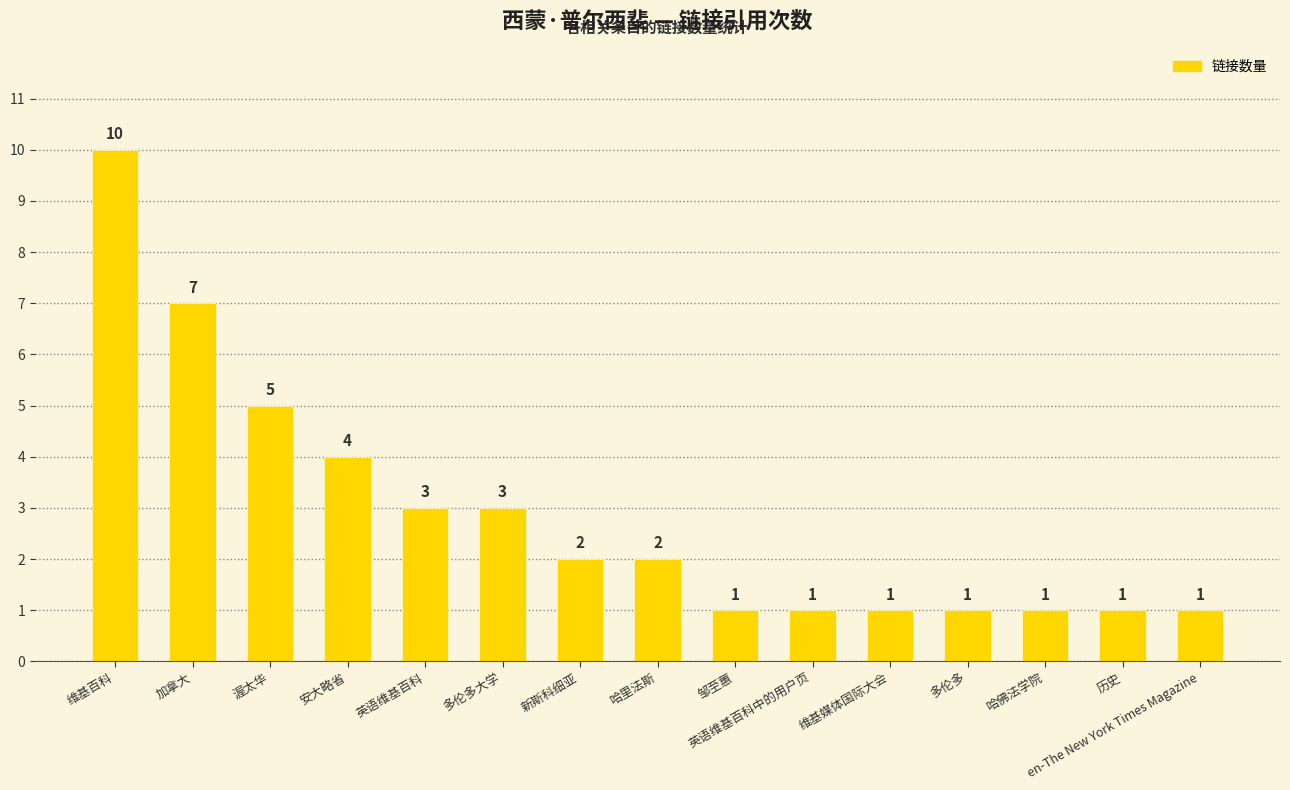

What is the difference between the values at 历史 and 渥太华?

4